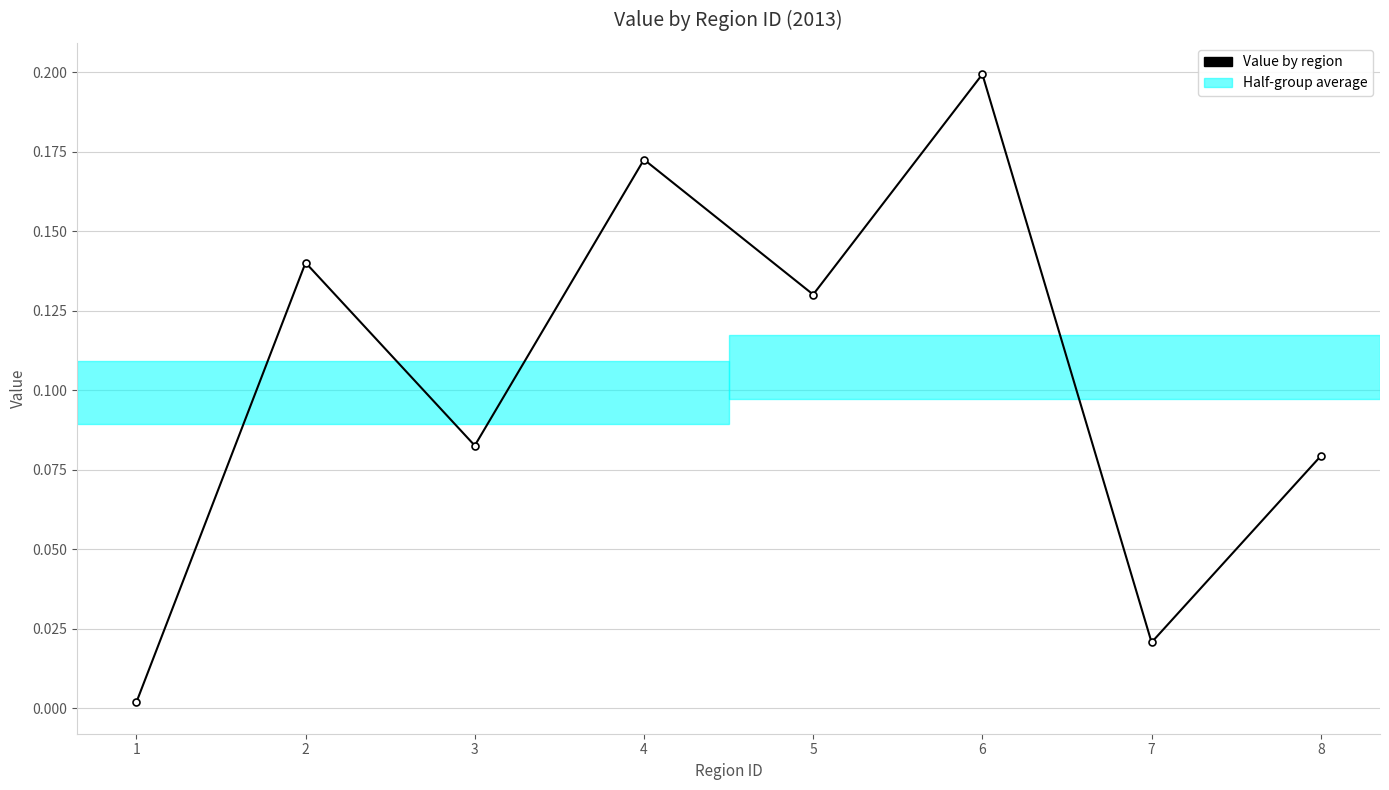

What is the change in value from 1 to 6?

+0.2